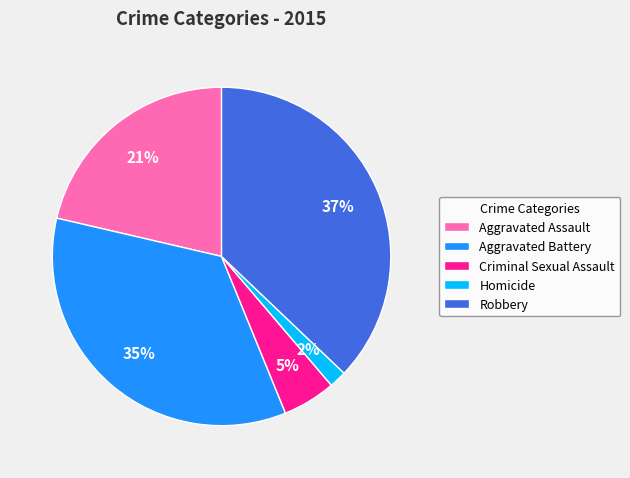

The Homicide slice represents 2% of the pie. True or false?

True